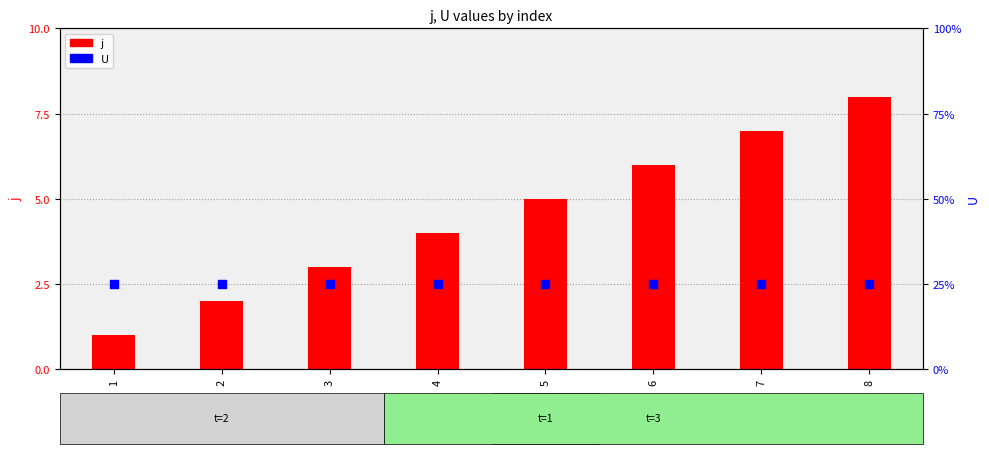

Which series contains the highest Y value?

U